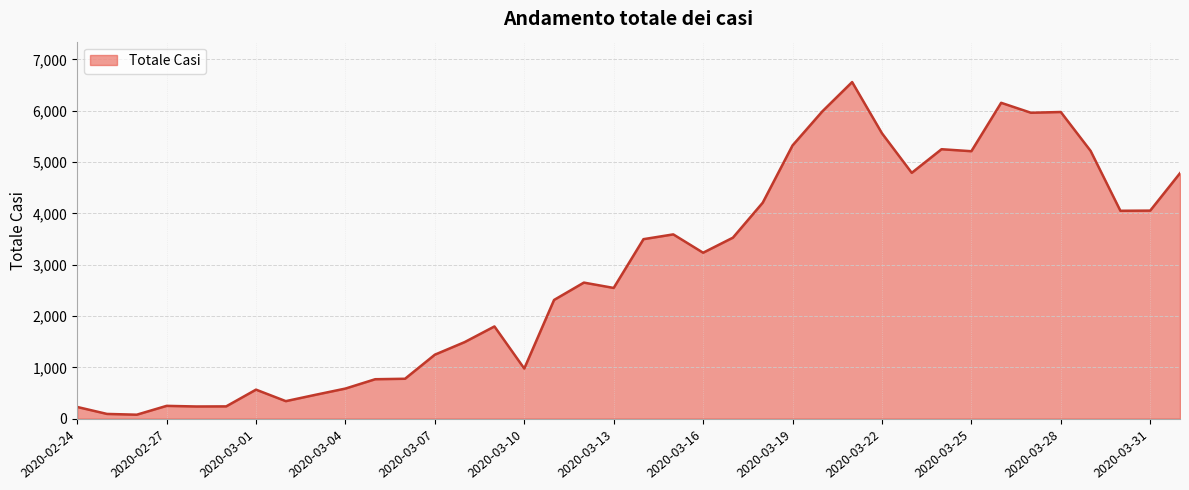

What is the maximum value shown in the chart?

6557